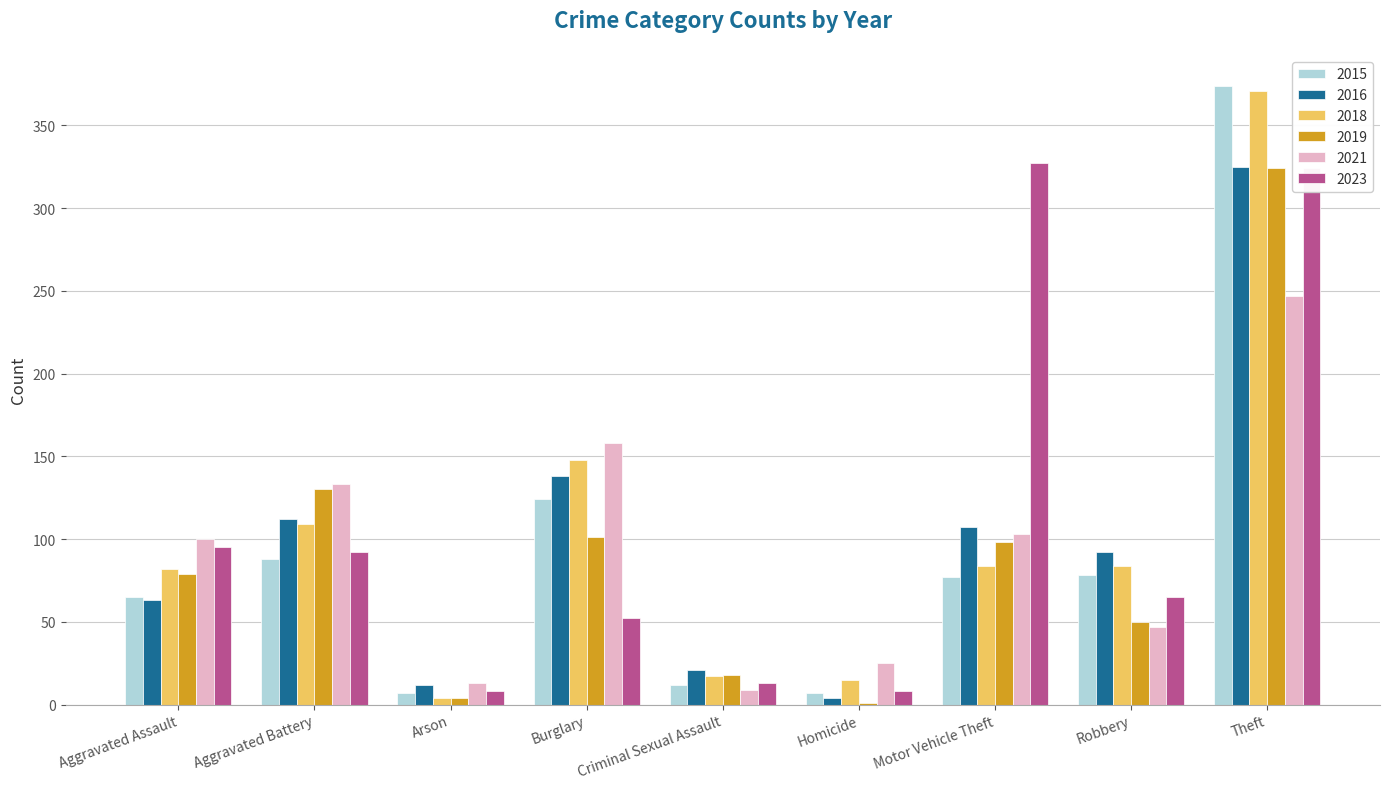

How many data points does each series have?

9